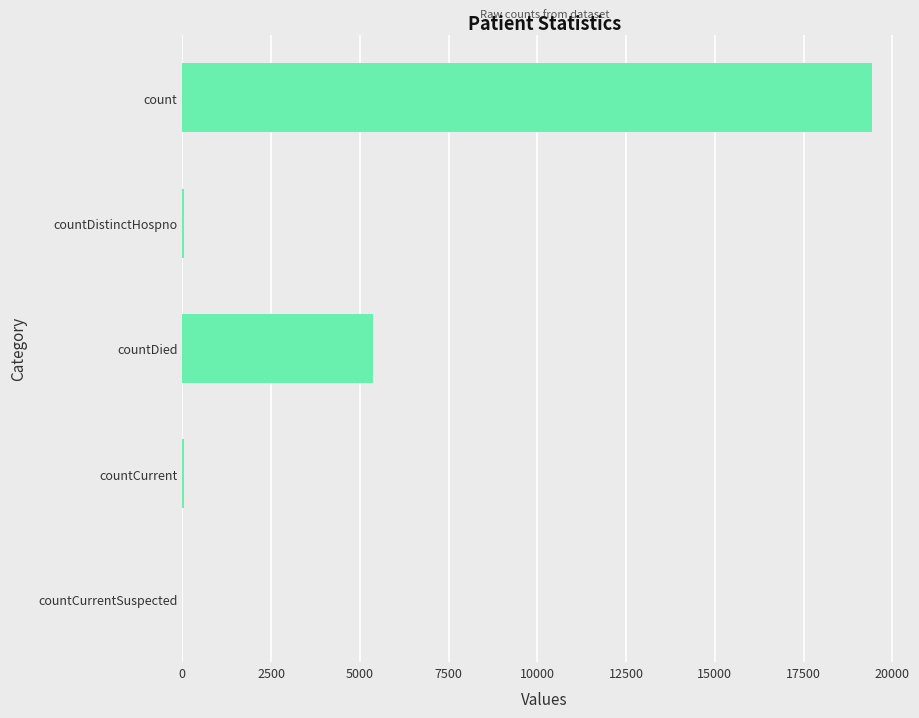

The value at countDied is 2687. True or false?

False